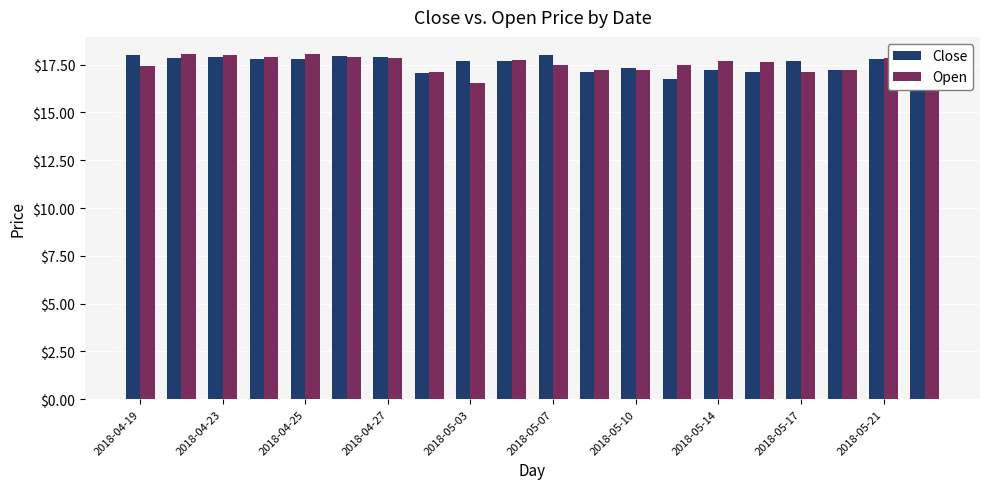

At how many categories does at least one series exceed 16?

20